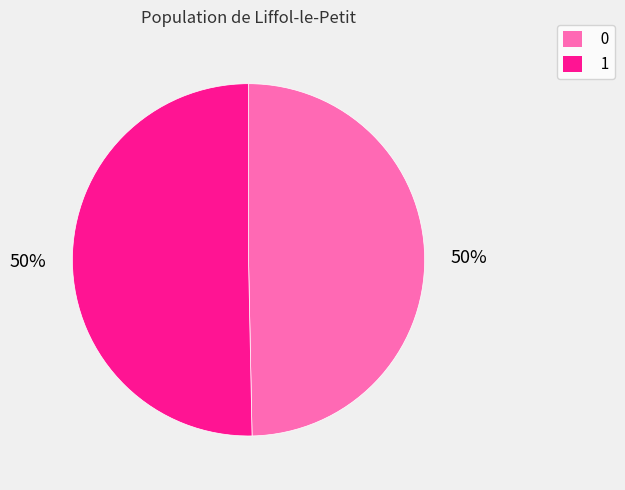

To the nearest percent, what is the average slice percentage?

50%